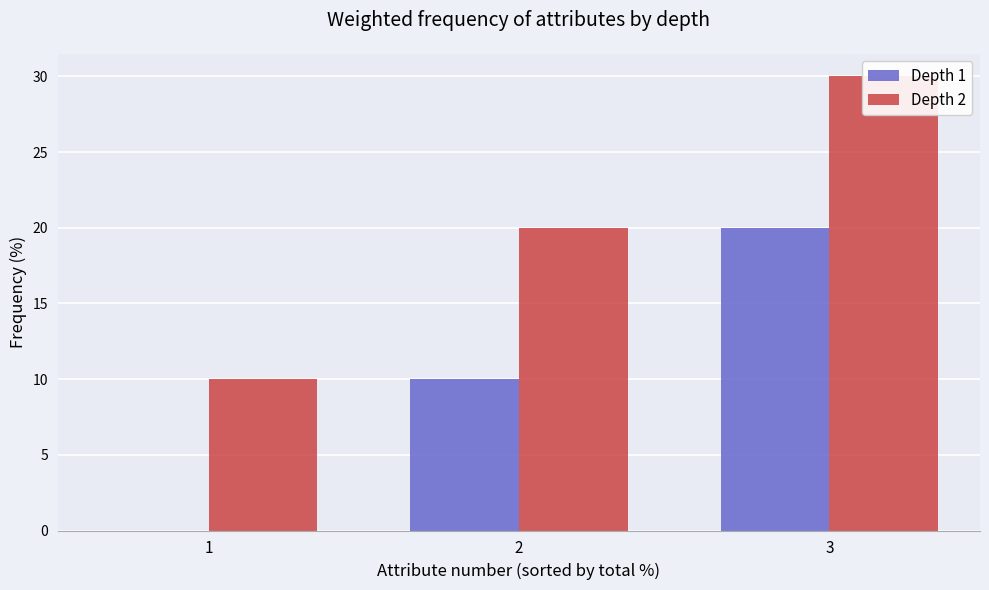

The l series shows 10 at 1. True or false?

True